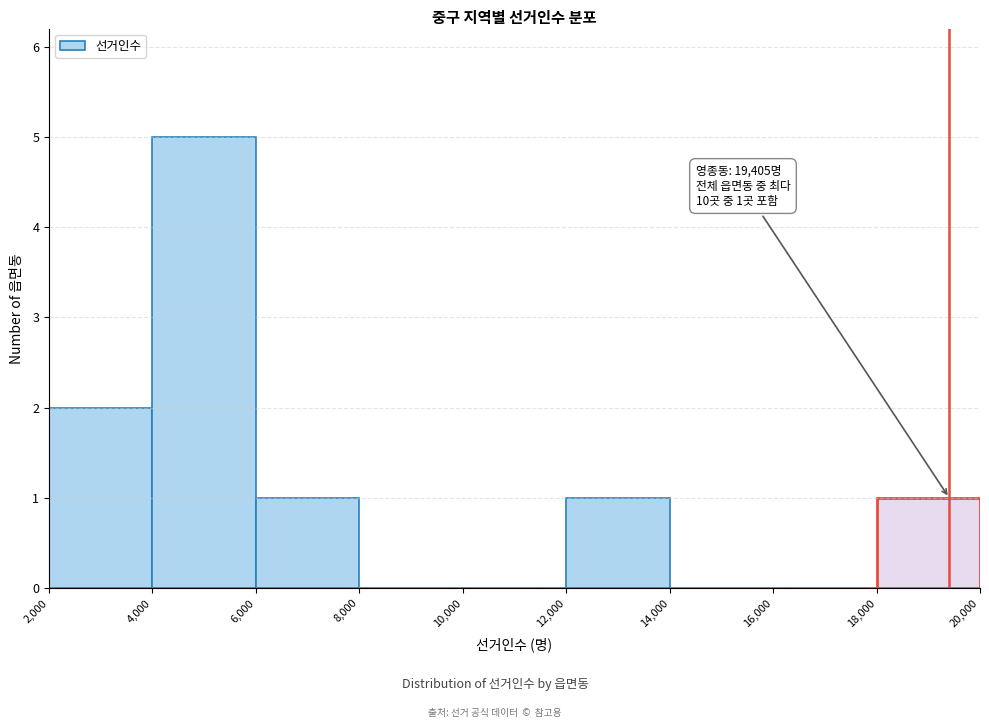

Which range on the x-axis has the tallest bar?

4,000 to 6,000